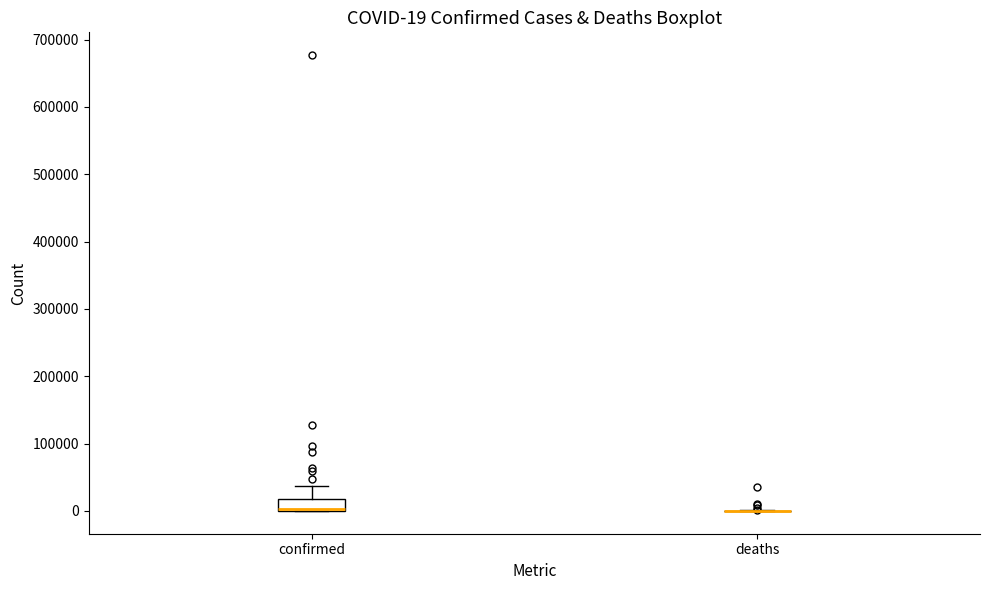

Which box is the tallest, from its lower edge to its upper edge?

confirmed